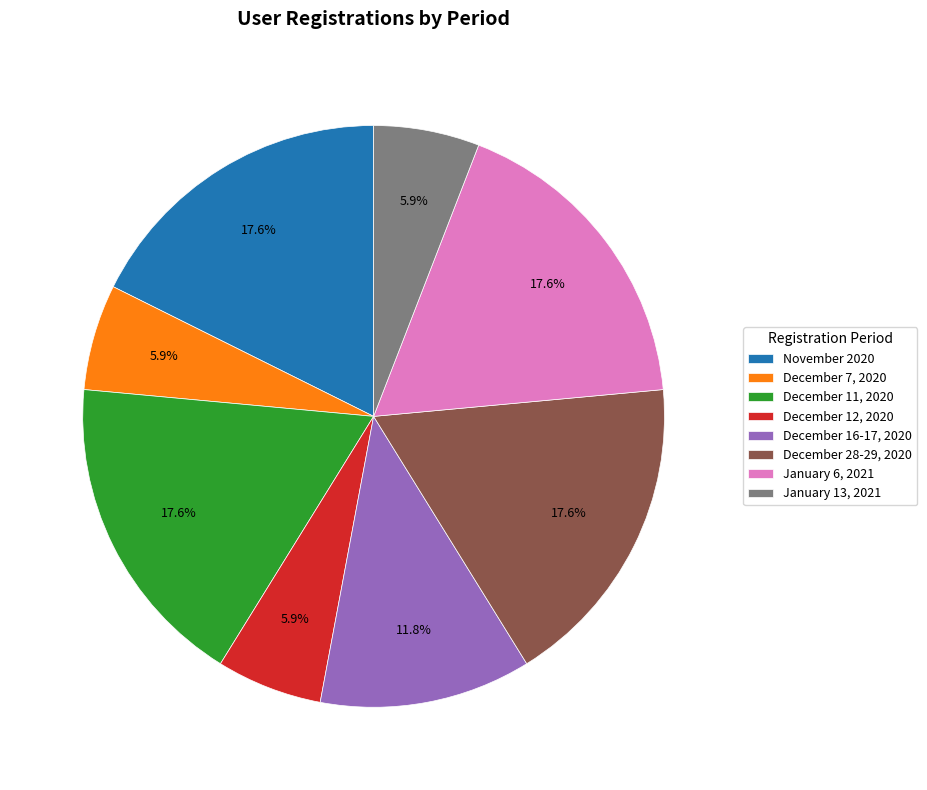

What portion of the pie excludes December 7, 2020?

94.1%